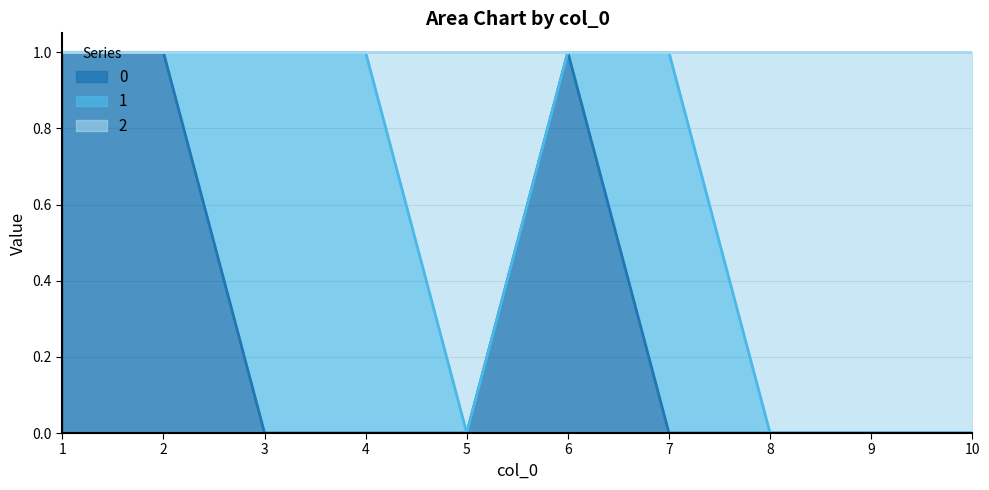

The 0 series shows 0 at 8. True or false?

True